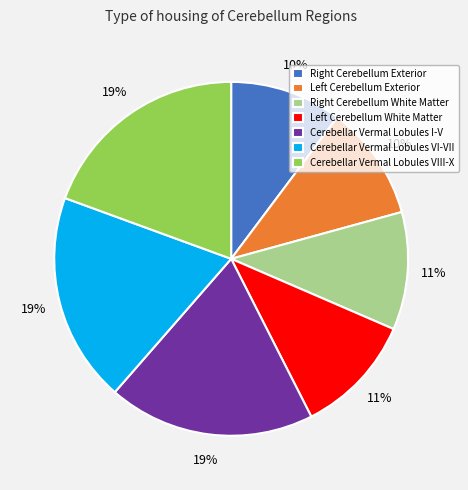

Is there a majority slice in this chart?

No